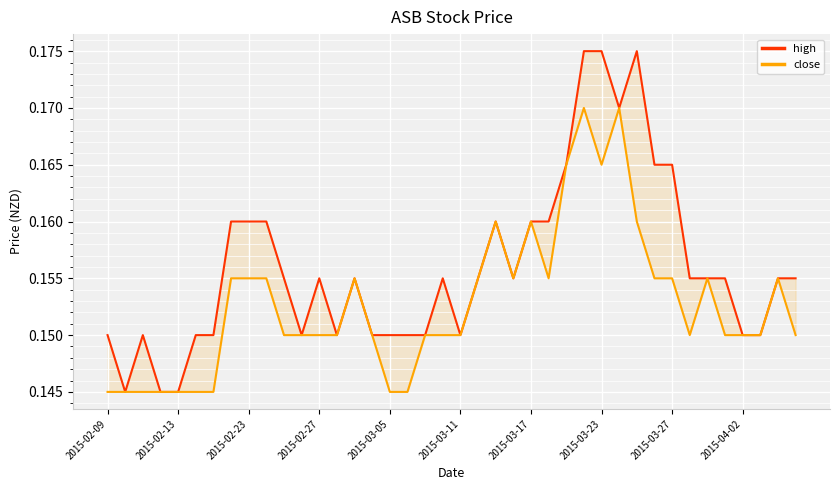

Where is the first local maximum for close?

14